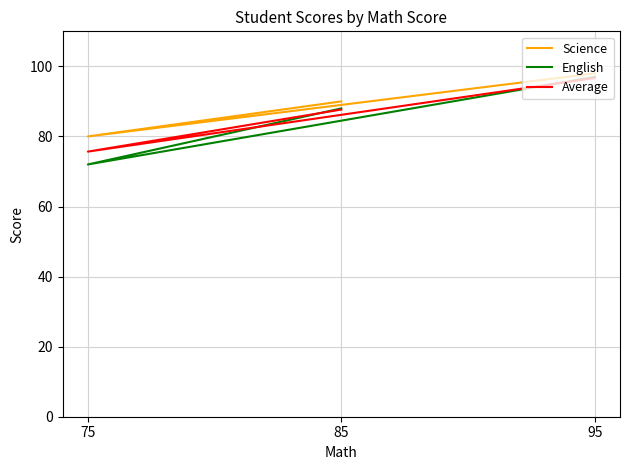

What position from the right is 95?

1